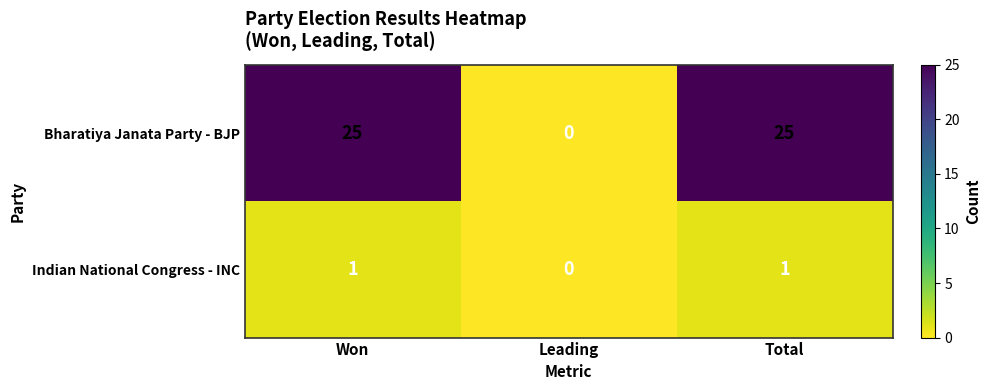

What is the average value of the Bharatiya Janata Party - BJP series?

17